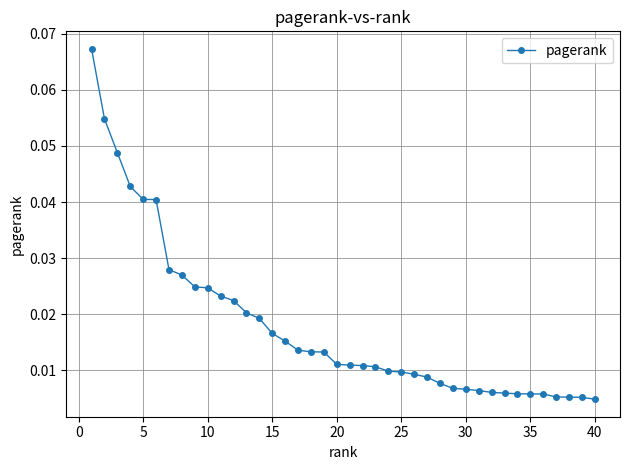

What is the sum of all values?

0.7